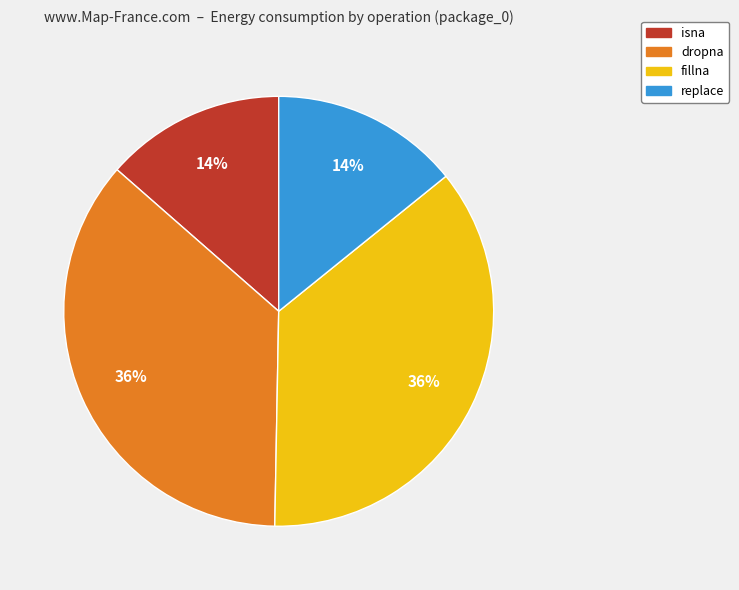

True or false: fillna accounts for 36% of the total.

True